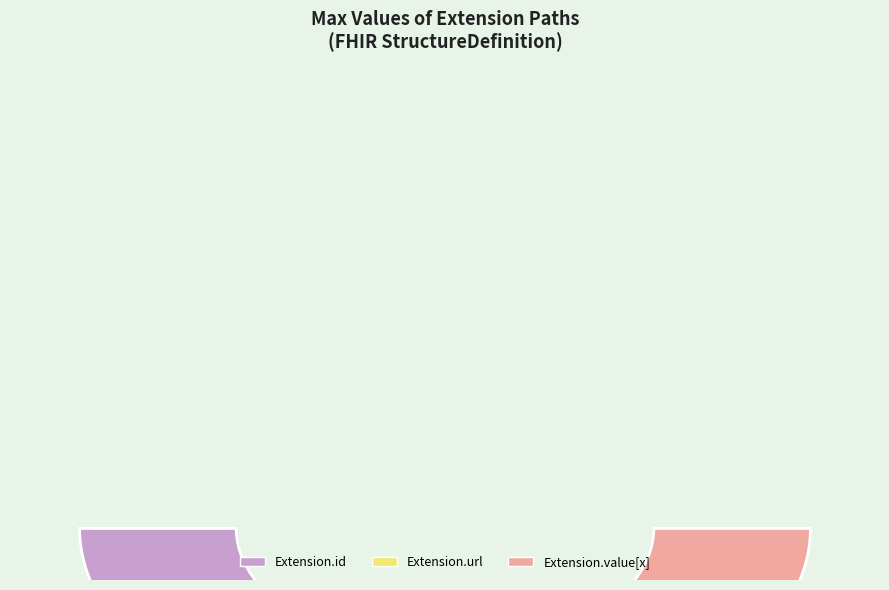

Is there a majority slice in this chart?

Yes